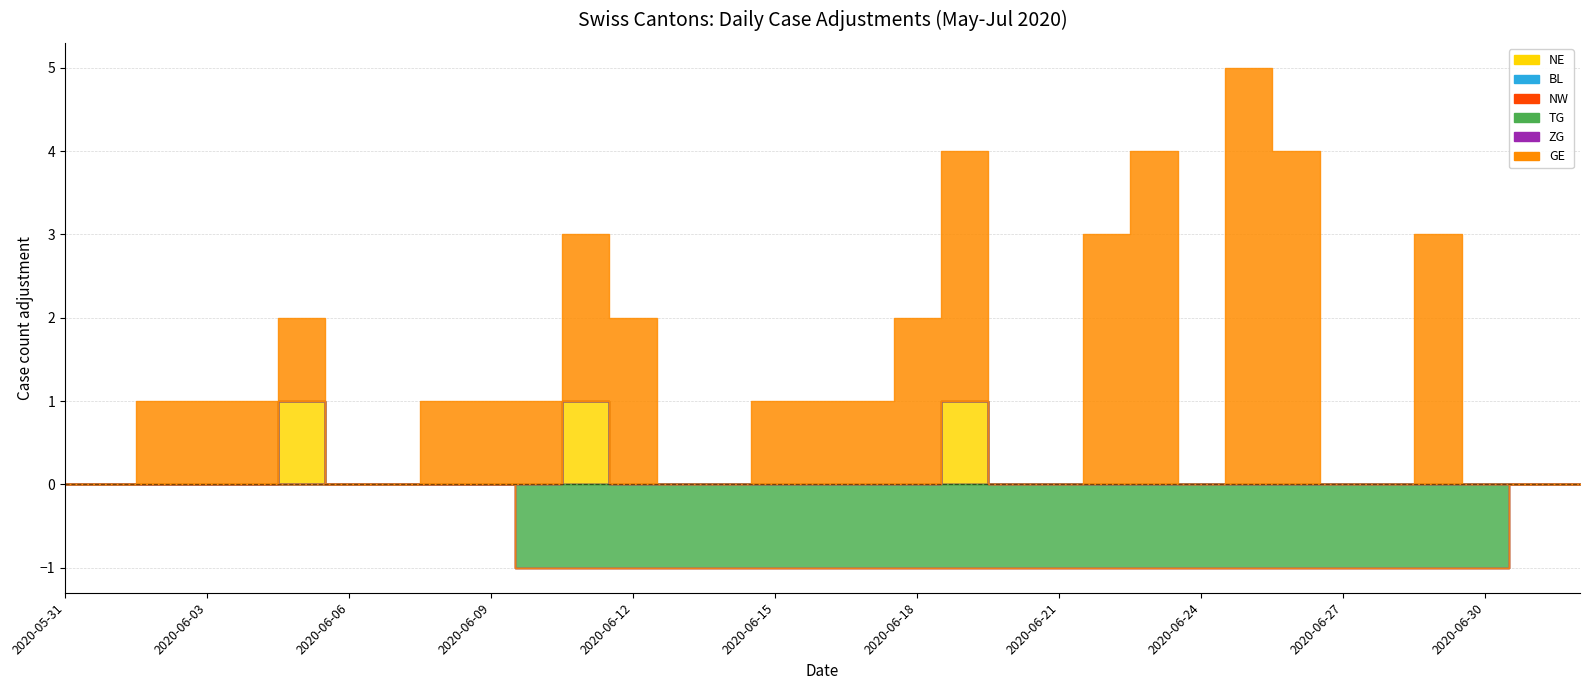

Between 2020-06-11 and 2020-07-01, which is larger?

2020-06-11